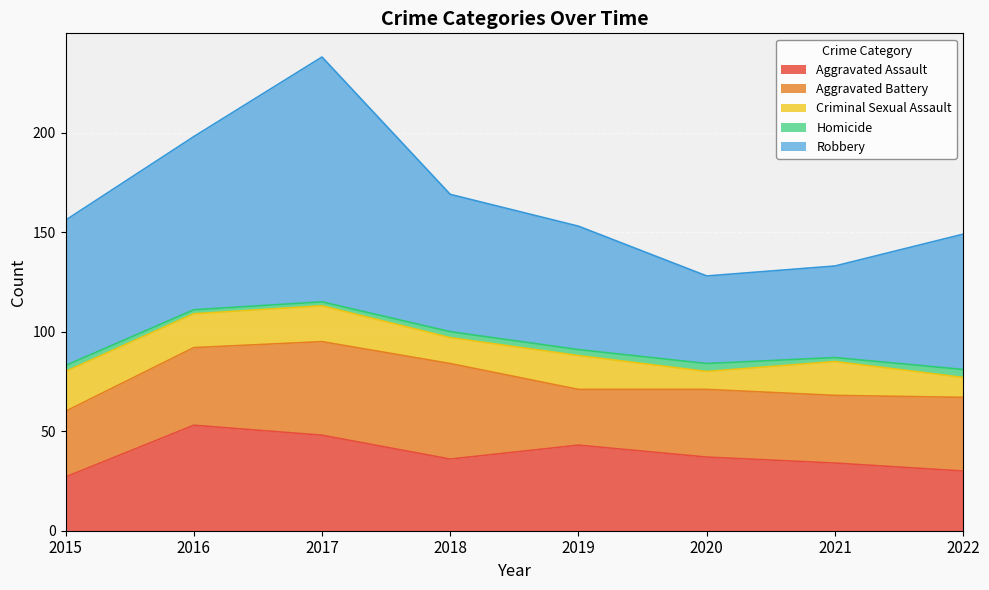

At which category is the sum across all series the highest?

2017